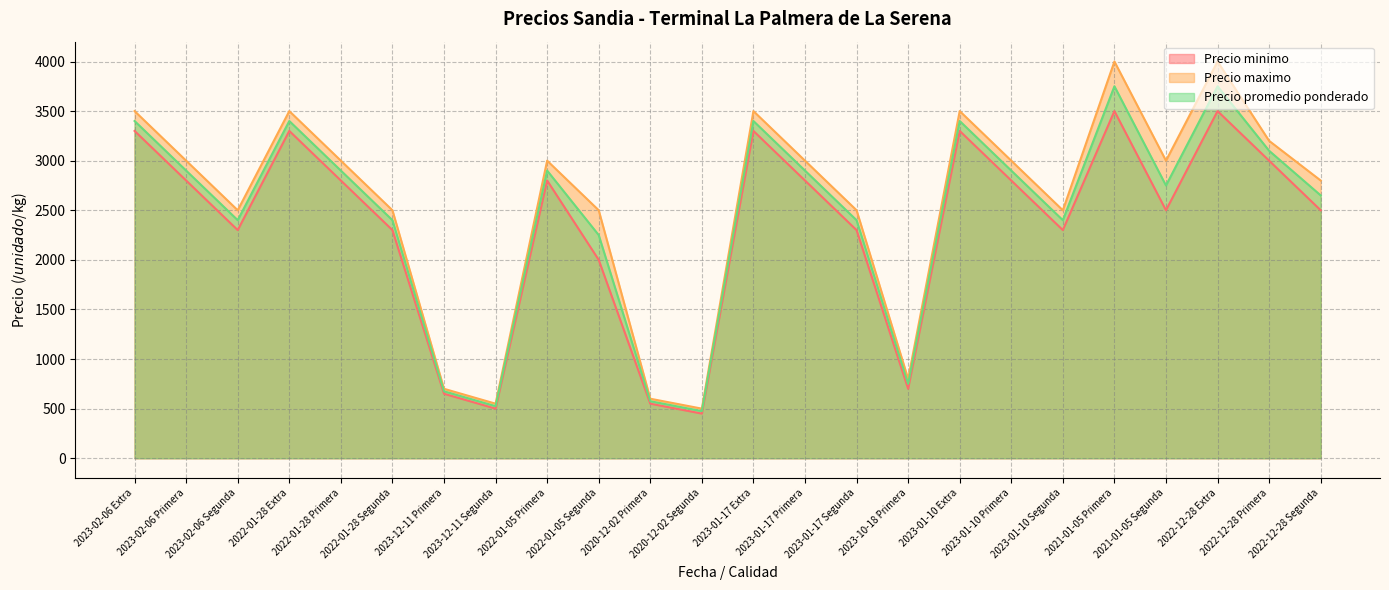

Which has a higher value, 2021-01-05 Primera or 2022-01-28 Extra?

2021-01-05 Primera